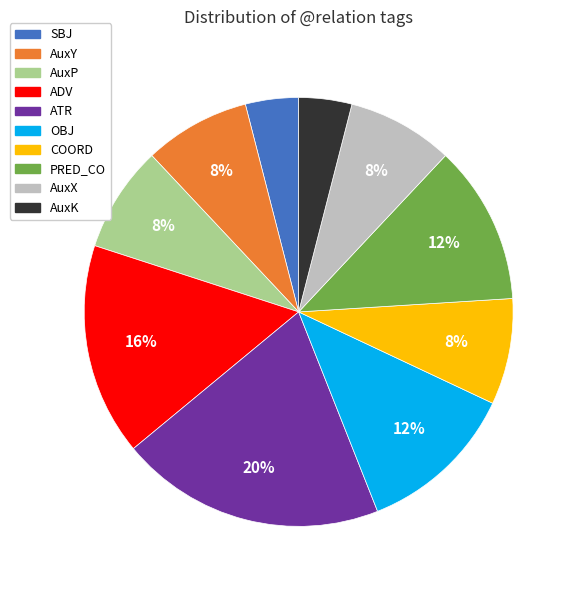

To the nearest percent, what is the average slice percentage?

10%